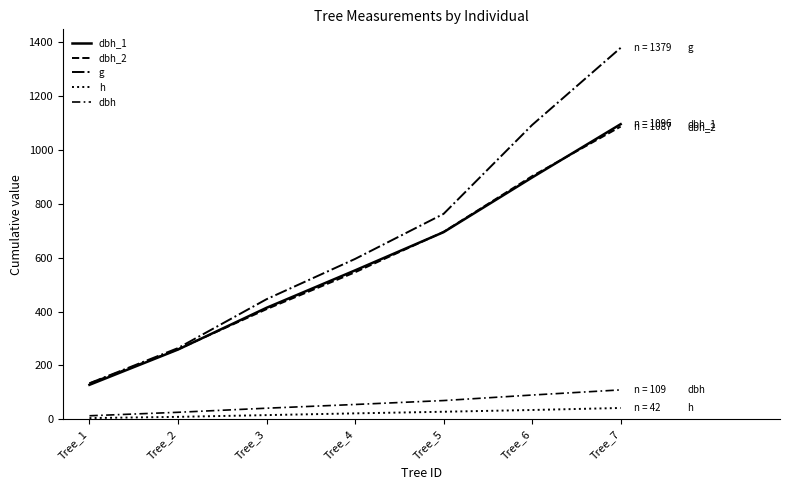

Is this an area chart (filled region under the line)?

No